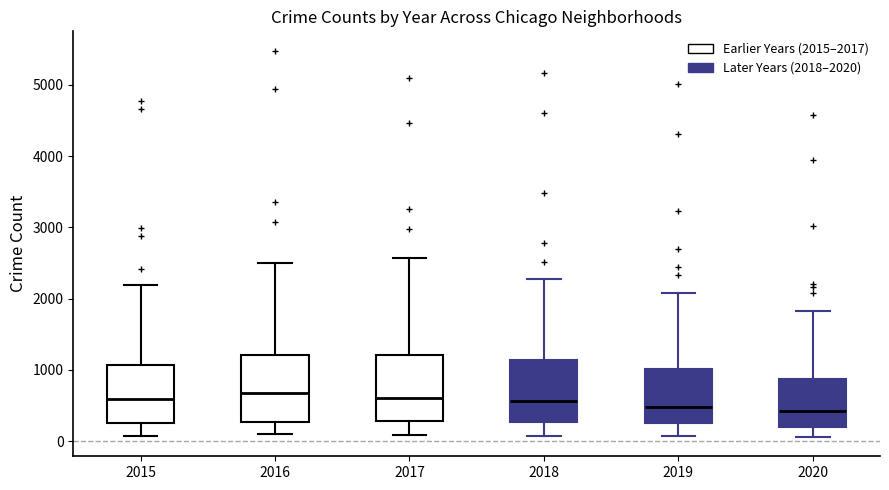

Where does the lower whisker of the box at x = 2016 end on the y-axis? The values are not printed on the chart, so give them approximately, as read against the axis.

100